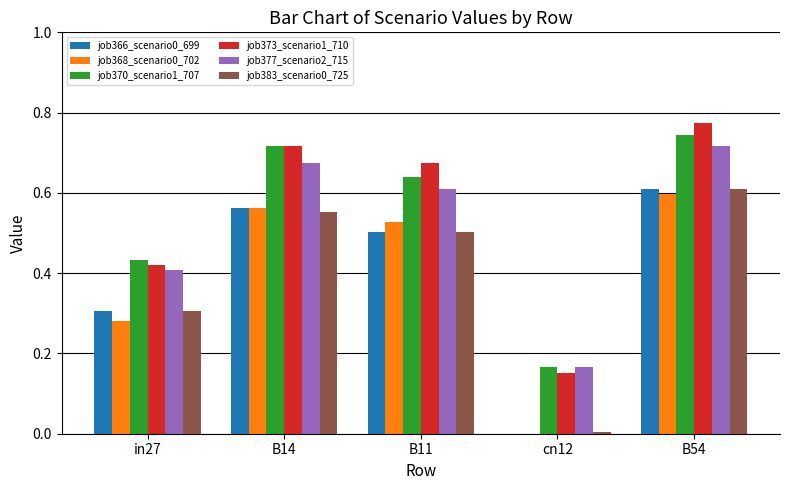

Between B14 and B11, which series saw the biggest shift?

job370_scenario1_707